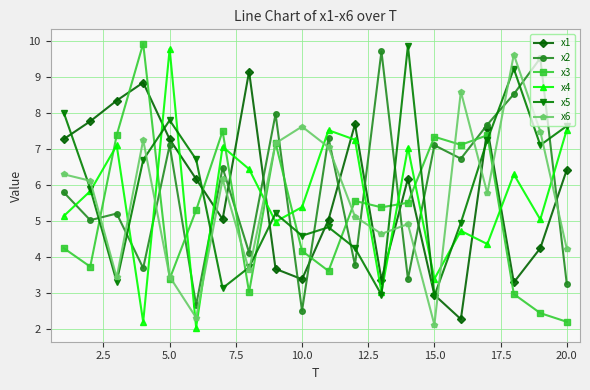

How many intersections are there between x6 and x1?

10